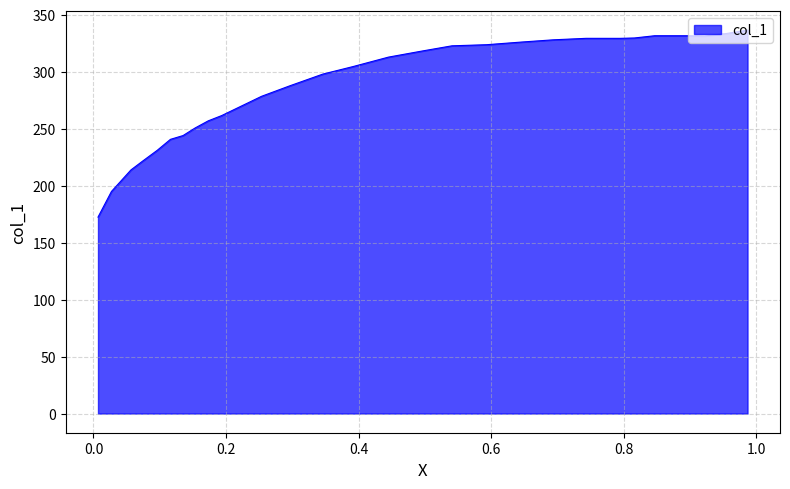

What is the smallest value displayed?

172.4